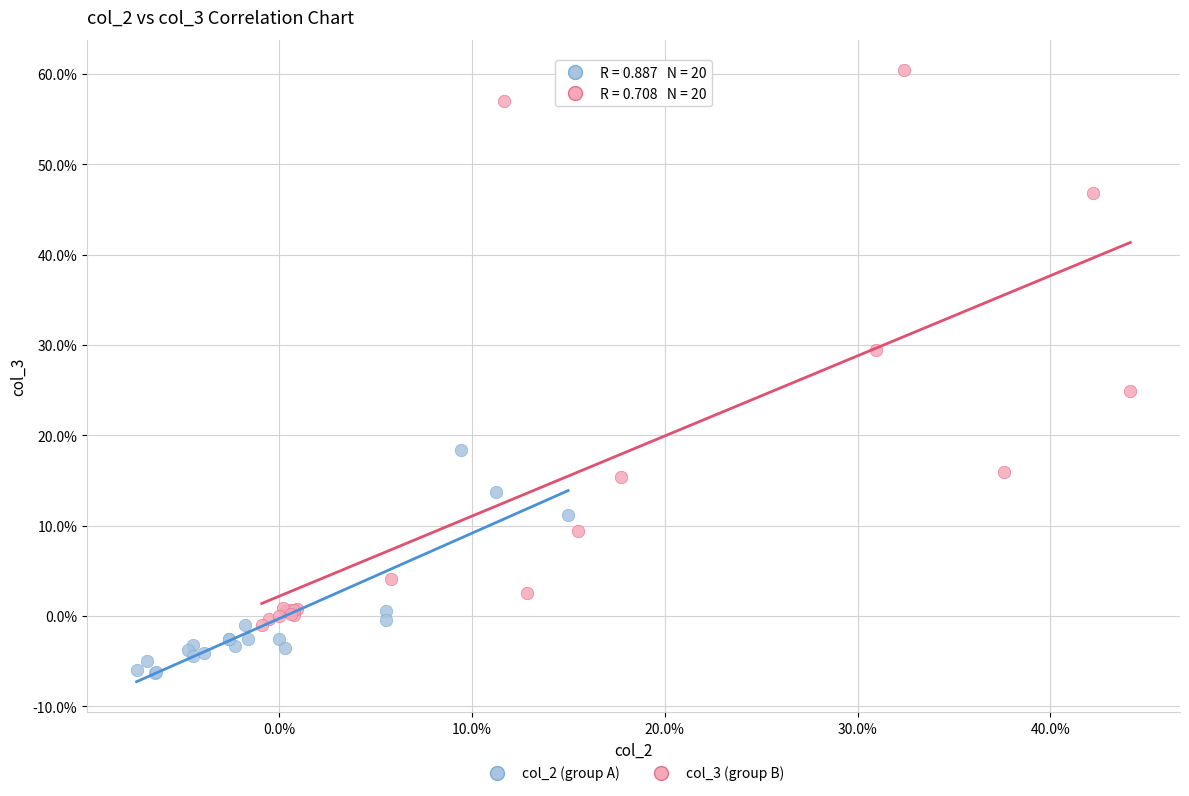

Which series reaches the minimum Y coordinate?

col_2 (group A)